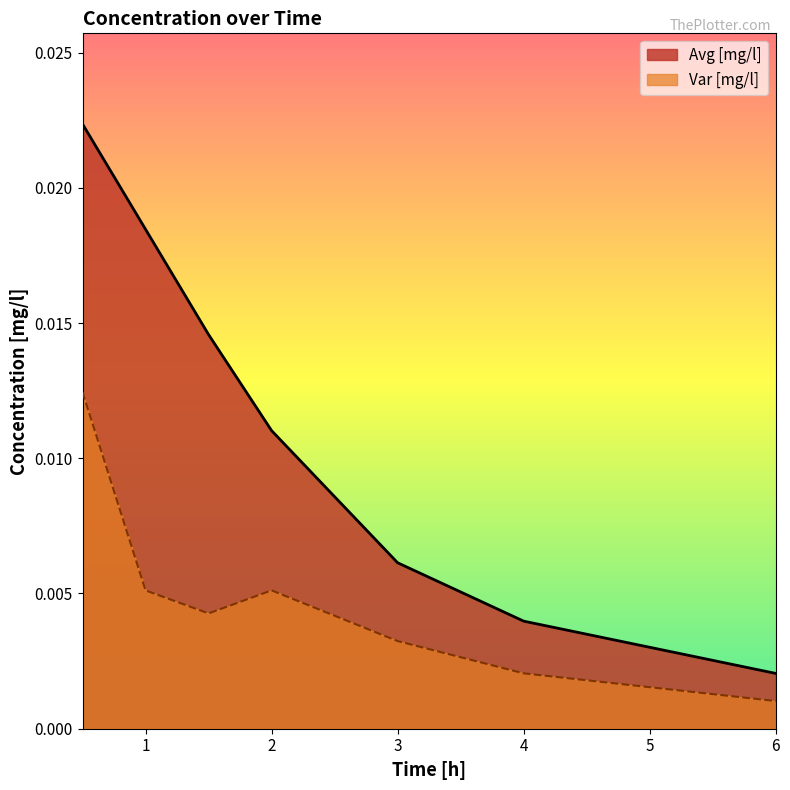

What is the label of the 1st point from the right?

6.0